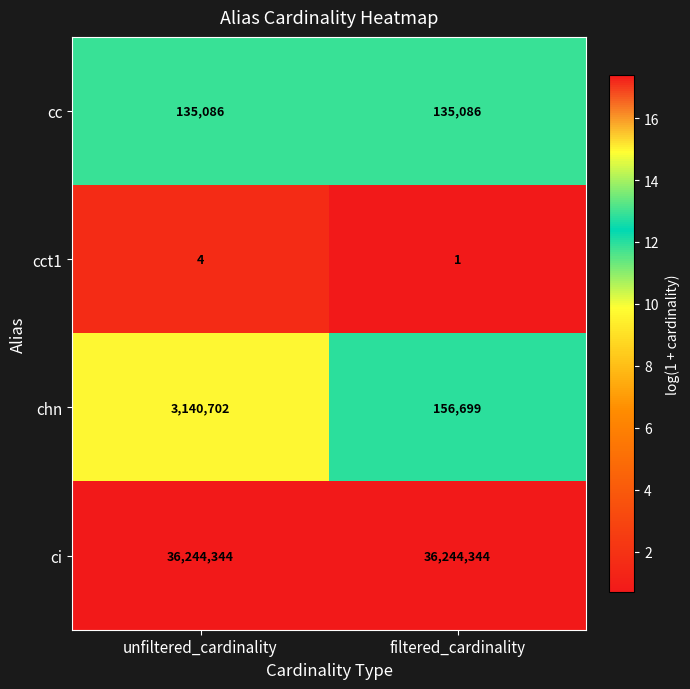

What is the spread (max minus min) of values at filtered_cardinality?

36244343